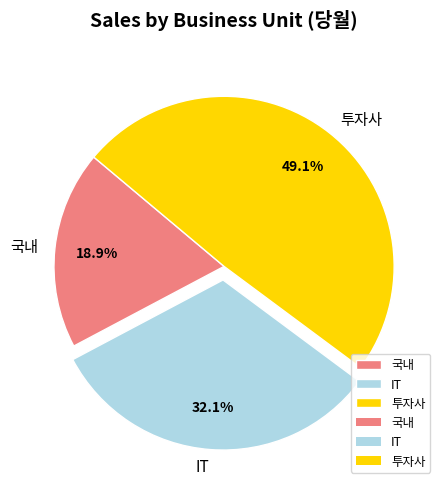

Which category has the biggest portion of the pie?

투자사